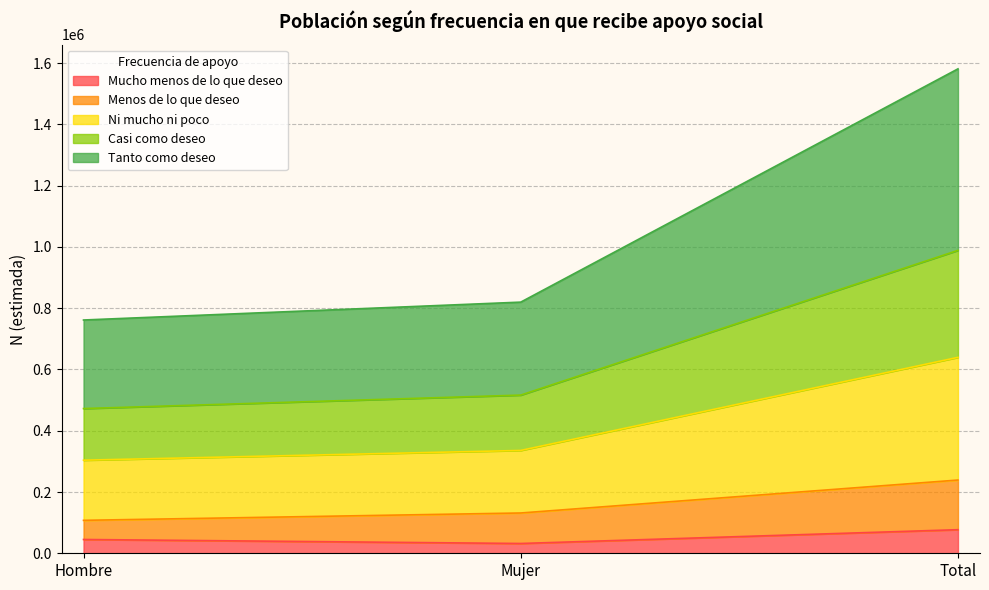

How many data points does each series have?

3